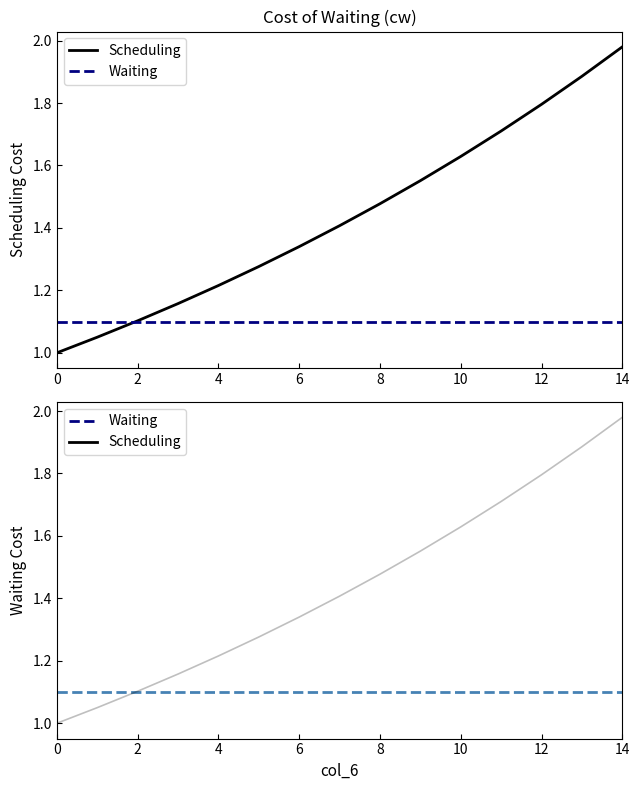

At which category is the sum across all series the highest?

14